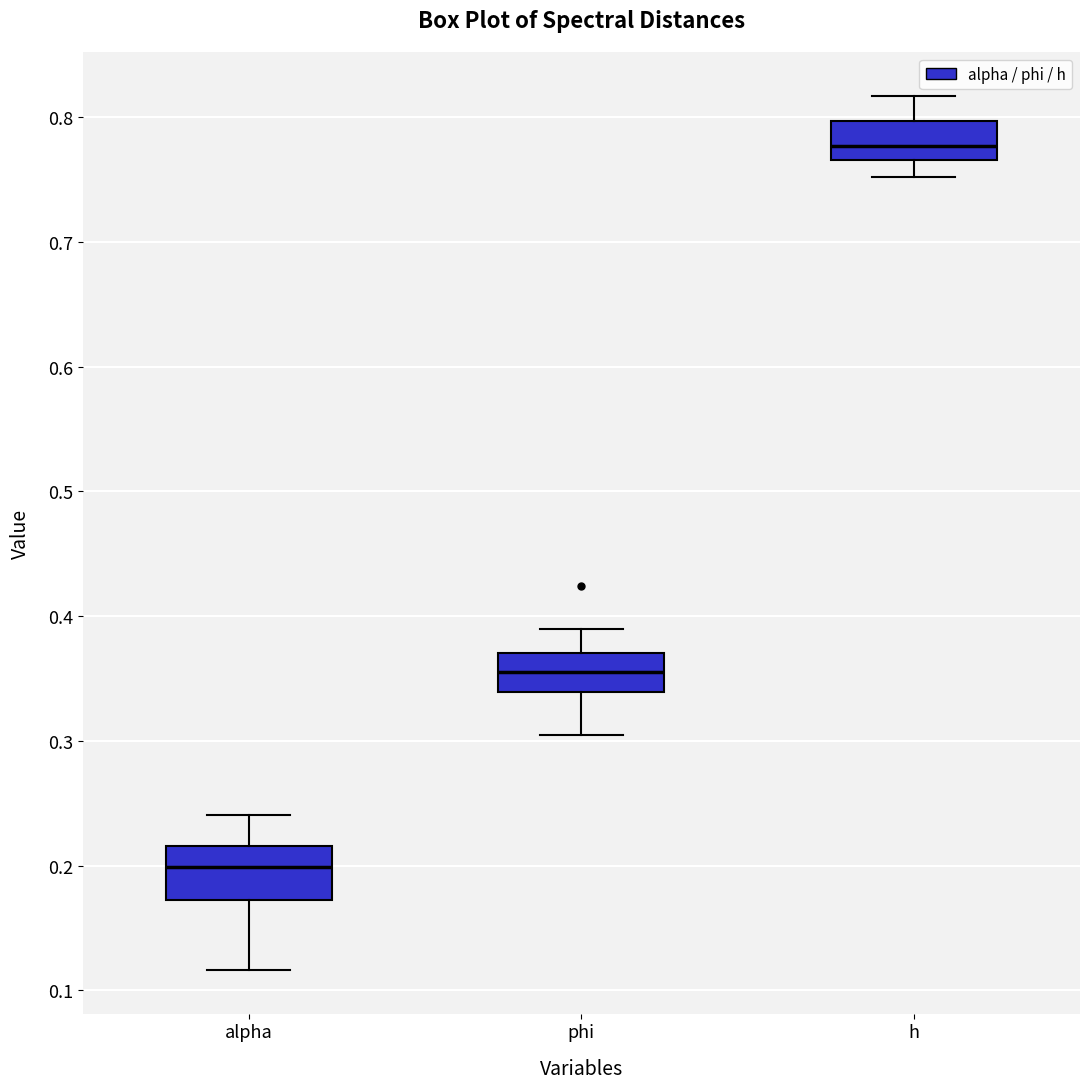

Comparing the boxes themselves (not the whiskers), which one is the tallest?

alpha